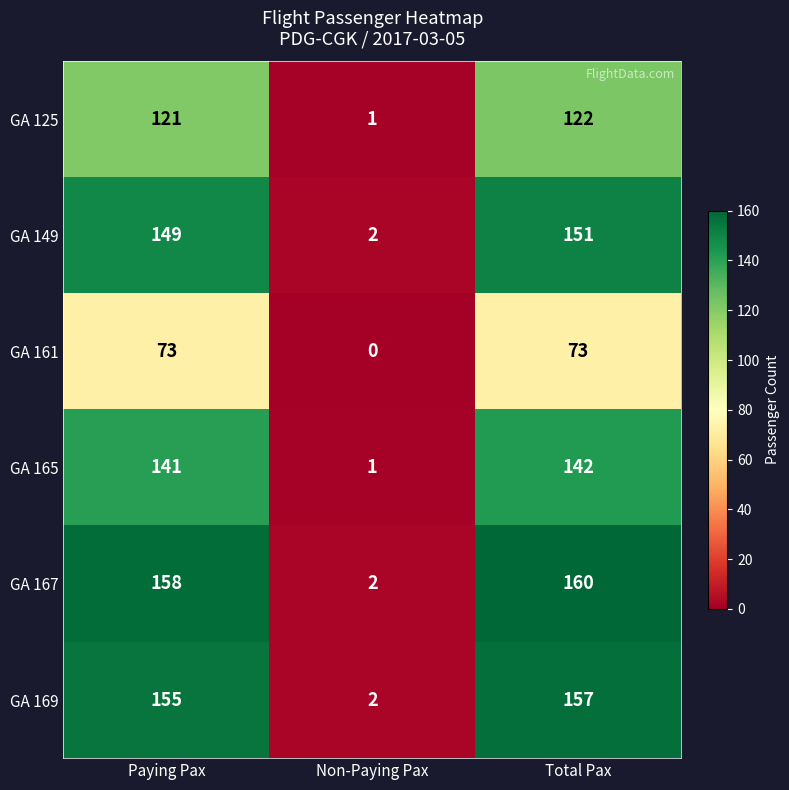

What is the total value across all series at Total Pax?

805